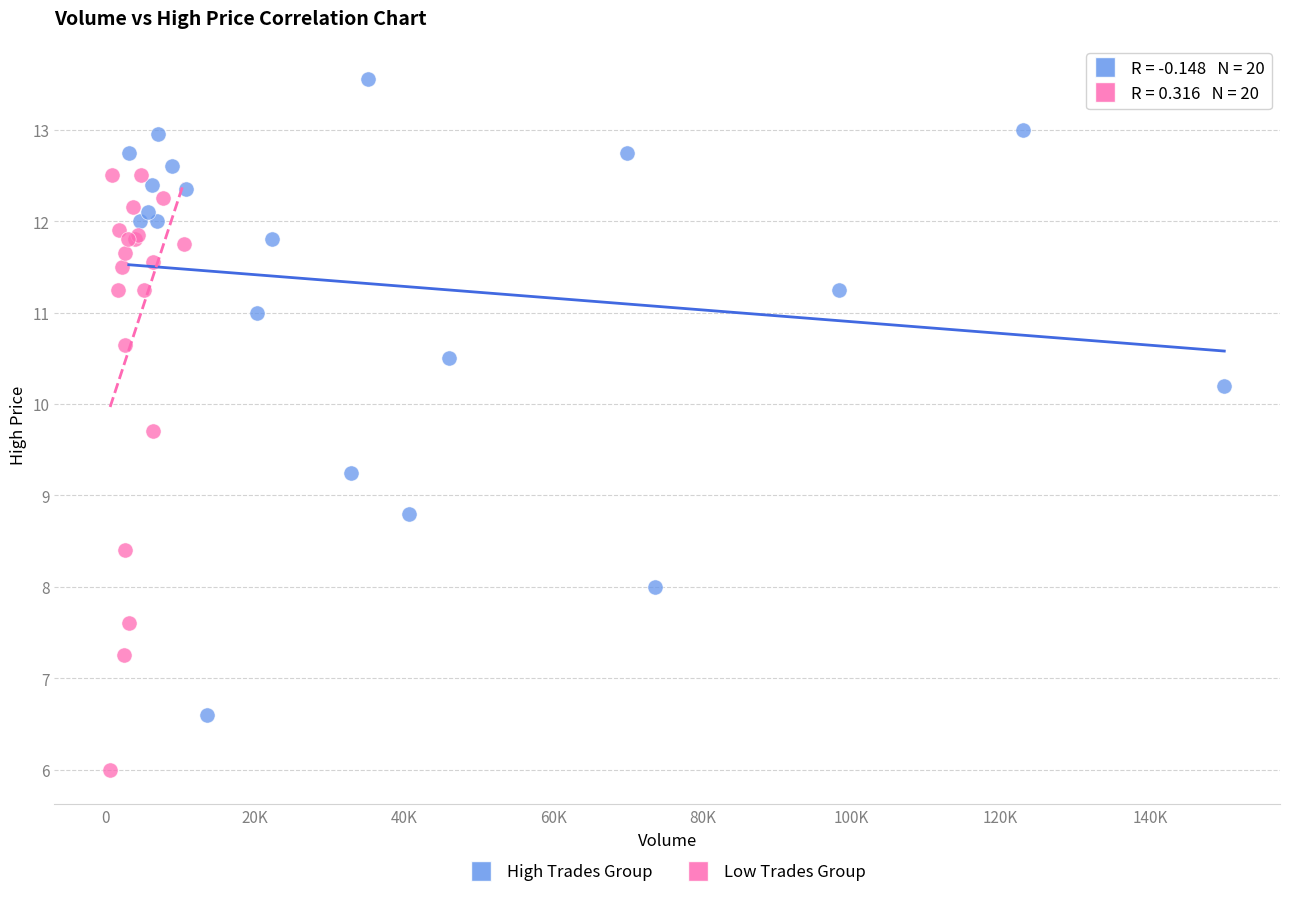

Which series has the widest spread of Y values?

High Trades Group